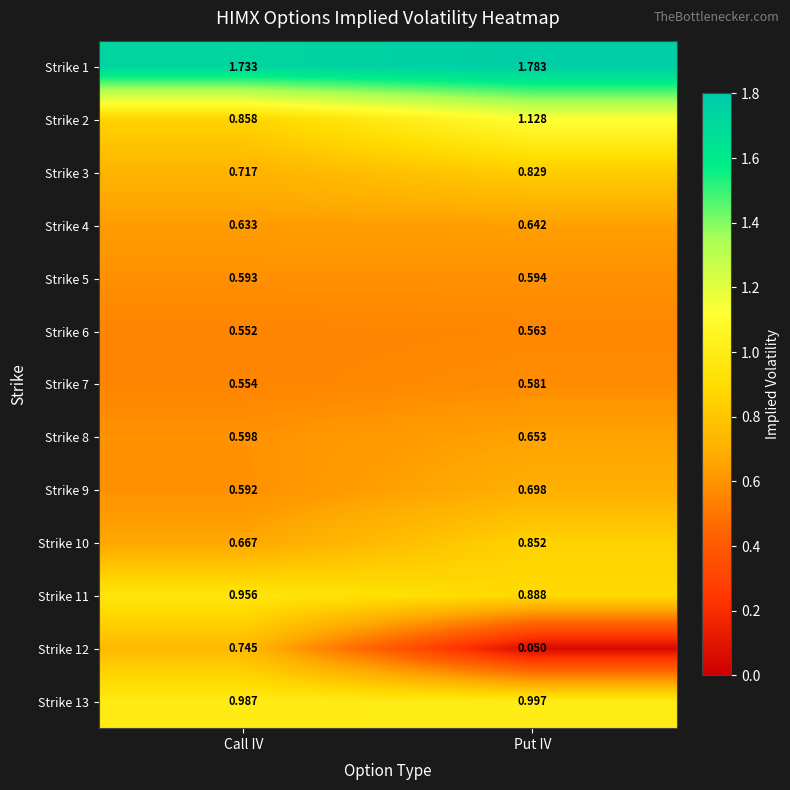

Where is Strike 3 nearest to the value 0?

Call IV